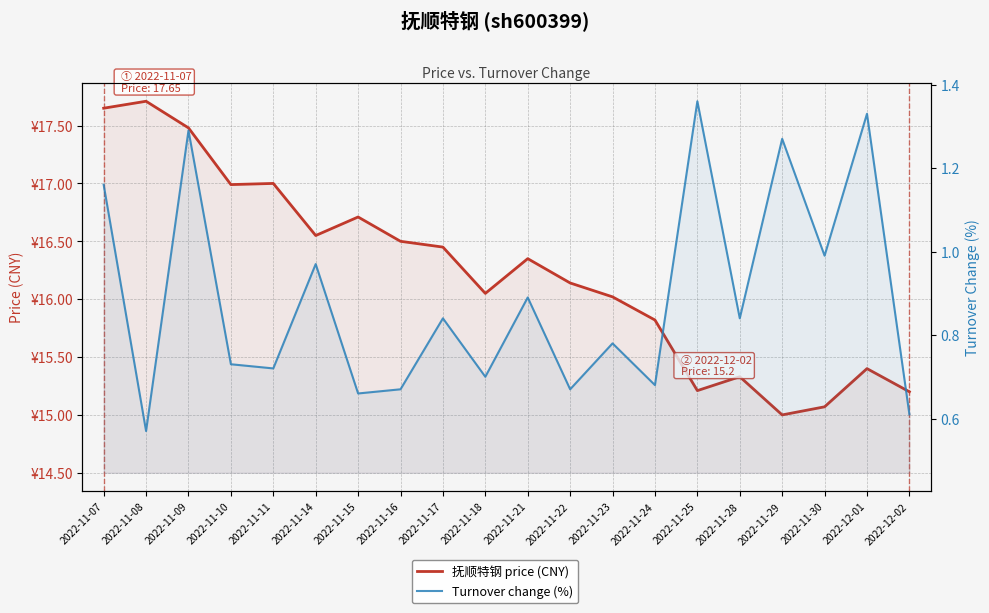

The value of 抚顺特钢 price (CNY) at 2022-11-10 is 17.0. True or false?

True